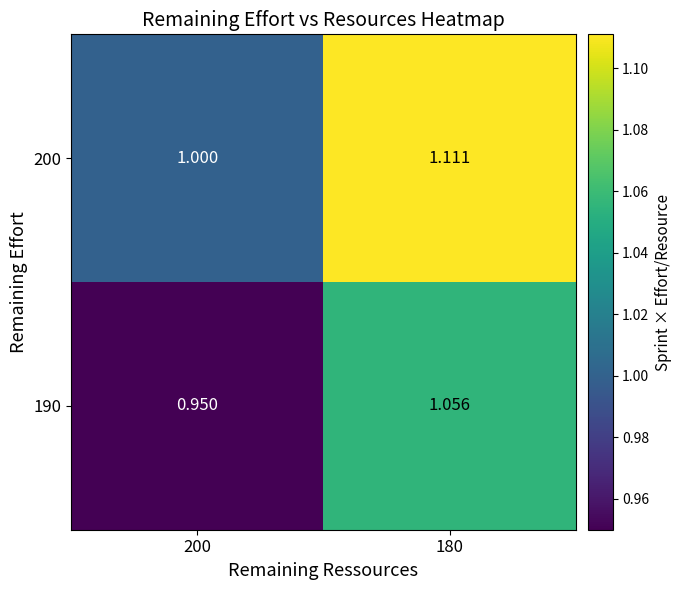

Is the value of 200 at 200 greater than the value of 190 at 180?

No